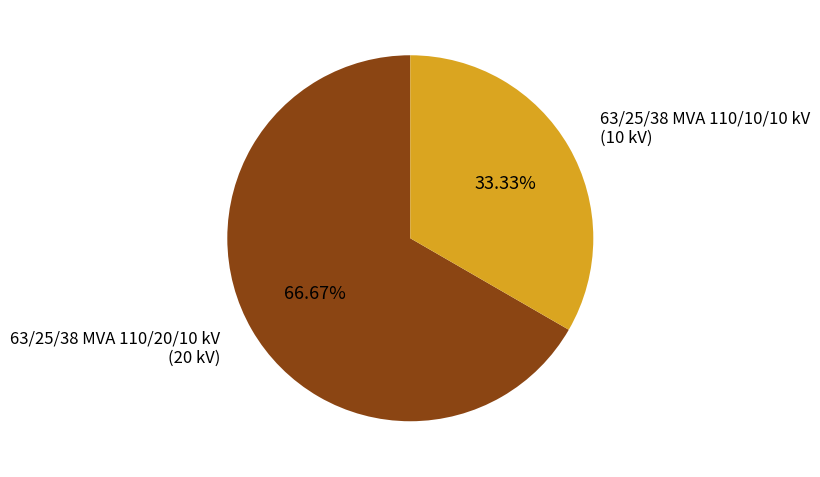

Which slice is the smallest?

63/25/38 MVA 110/10/10 kV